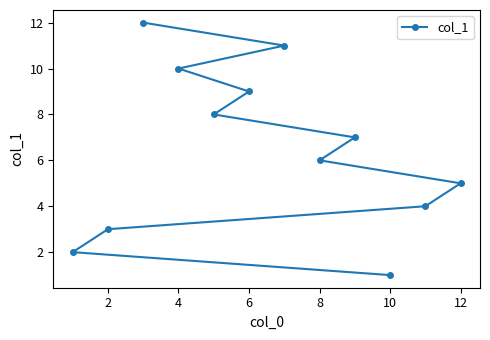

The chart shows a value of 1 at 10. True or false?

True